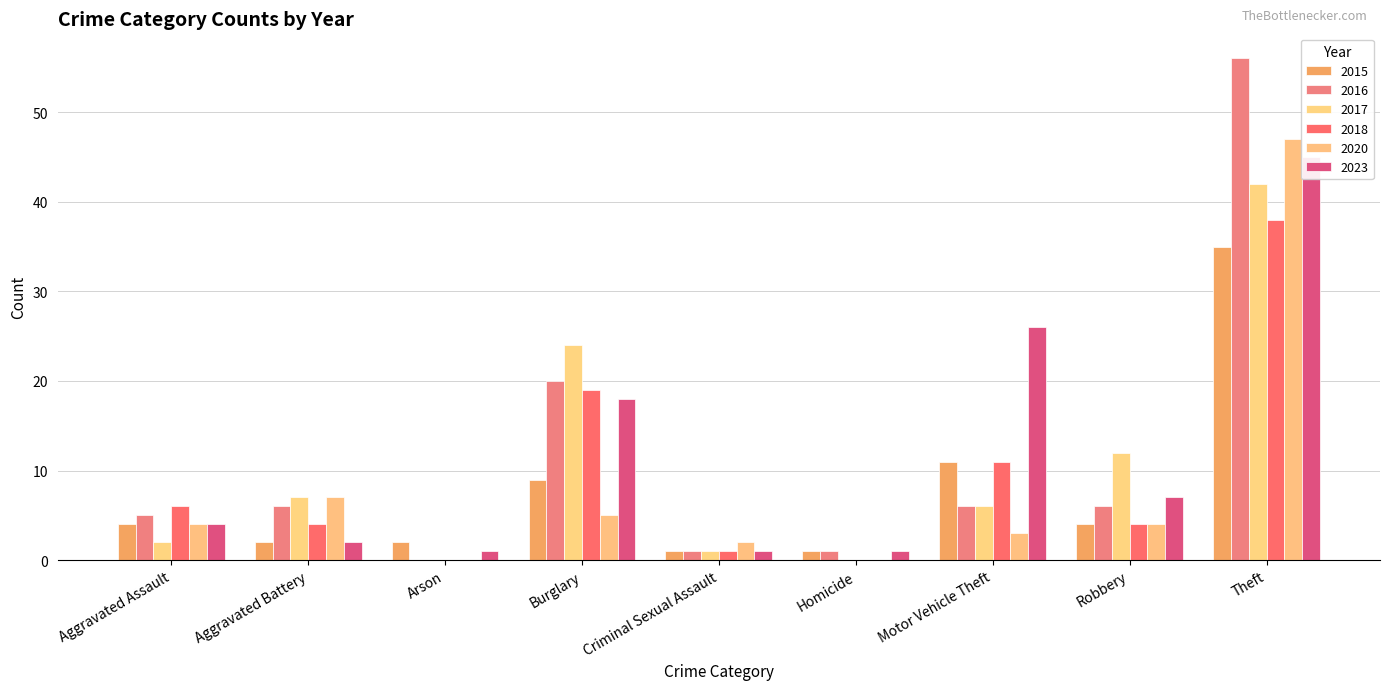

What is the value of the 2015 bar at the 6th from the left?

1